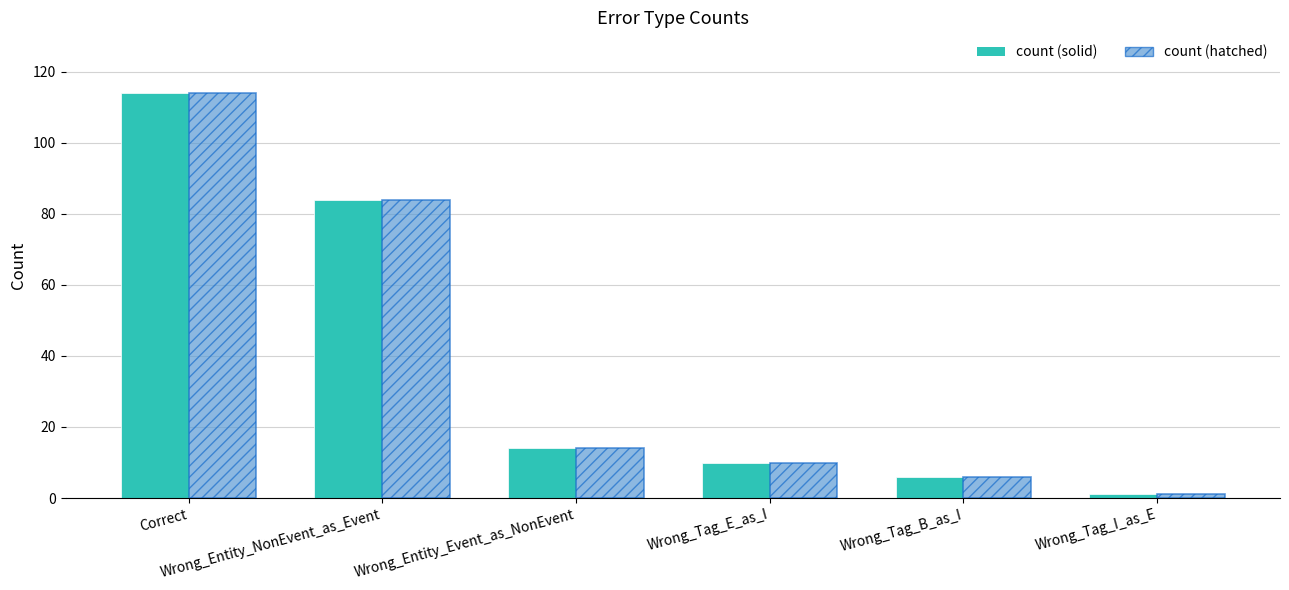

What is the average value of the count (solid) series?

38